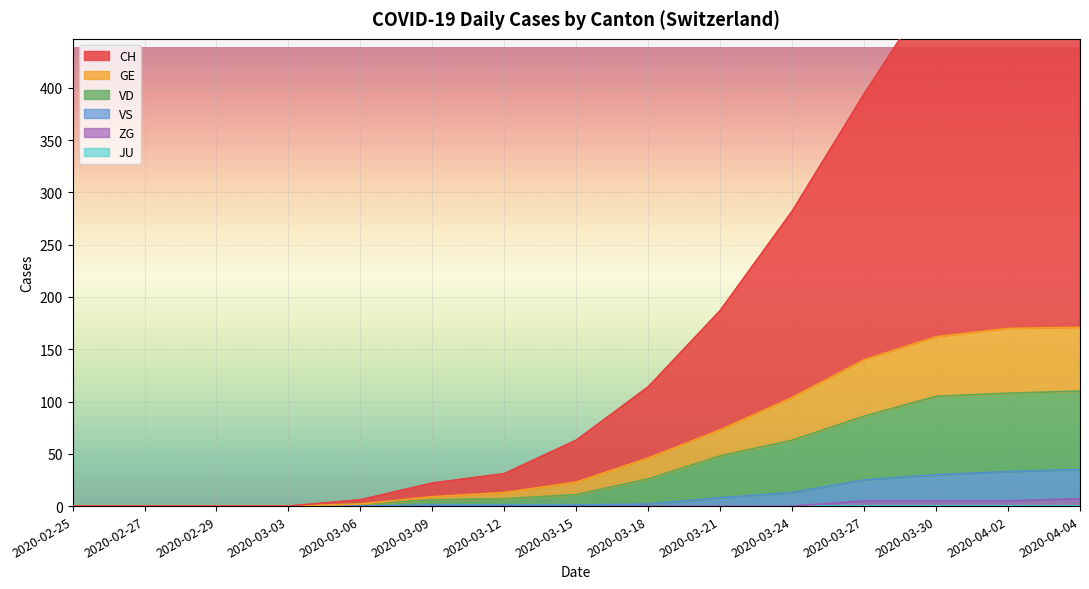

Between 2020-03-06 and 2020-03-24, which series saw the biggest shift?

CH